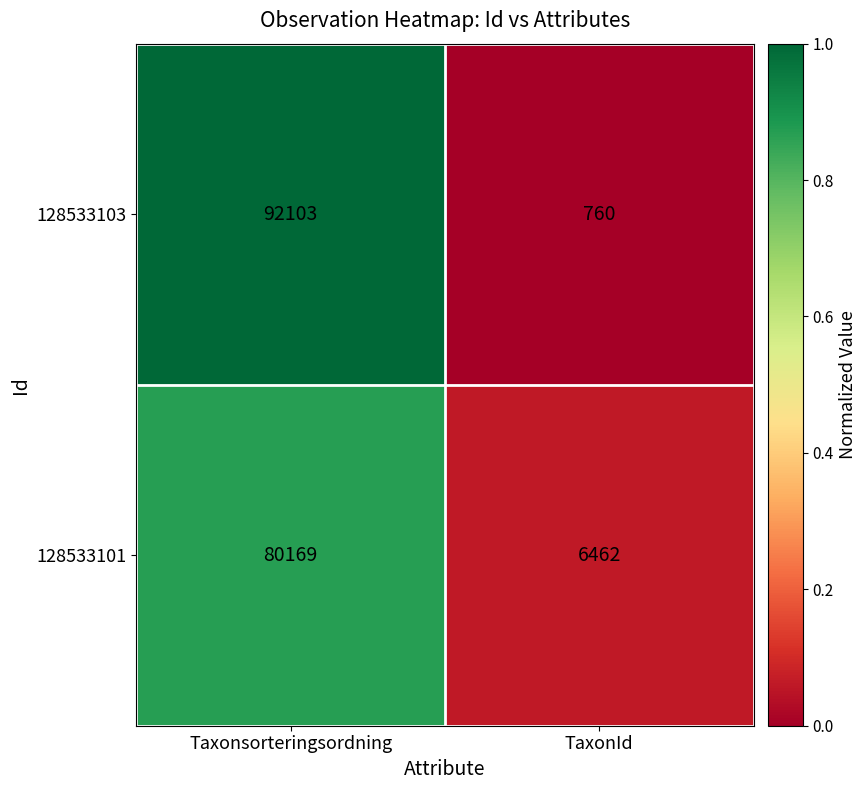

Which series has the largest total across all categories?

128533103